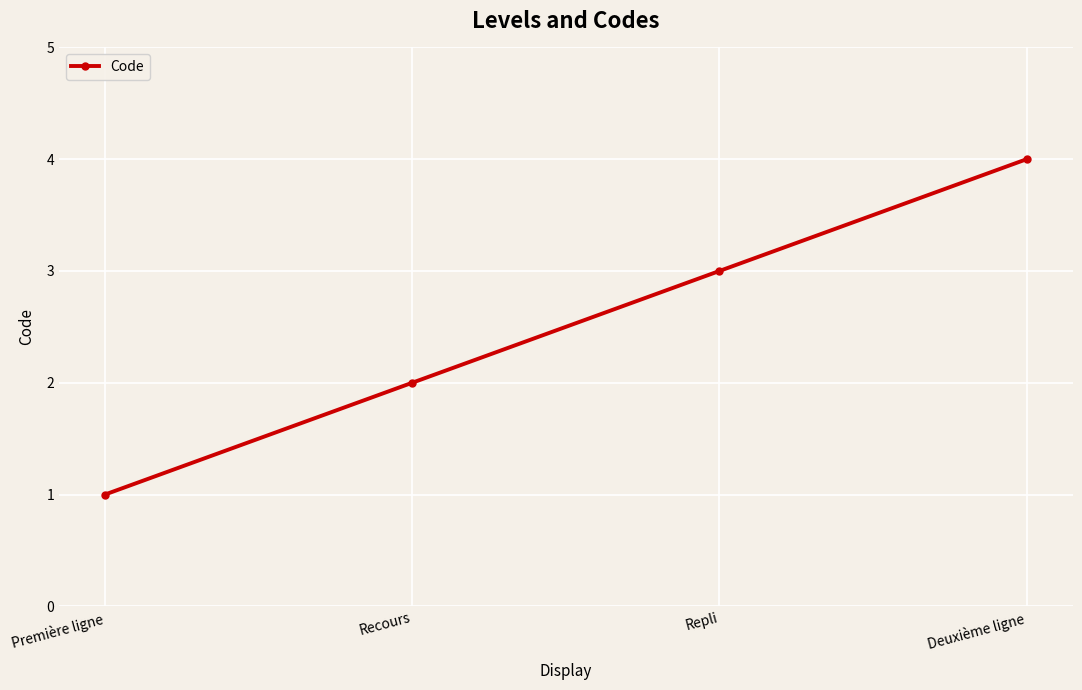

What is the difference between the second highest and minimum values?

2